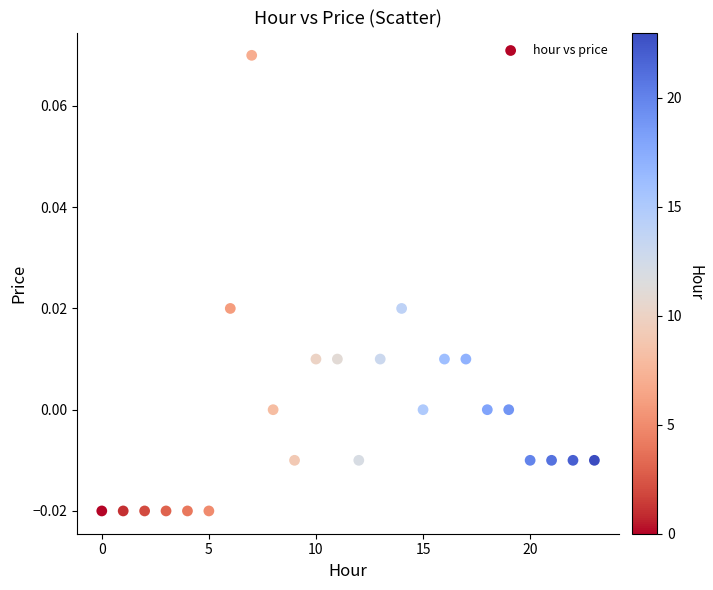

Count the number of points in this scatter plot.

24